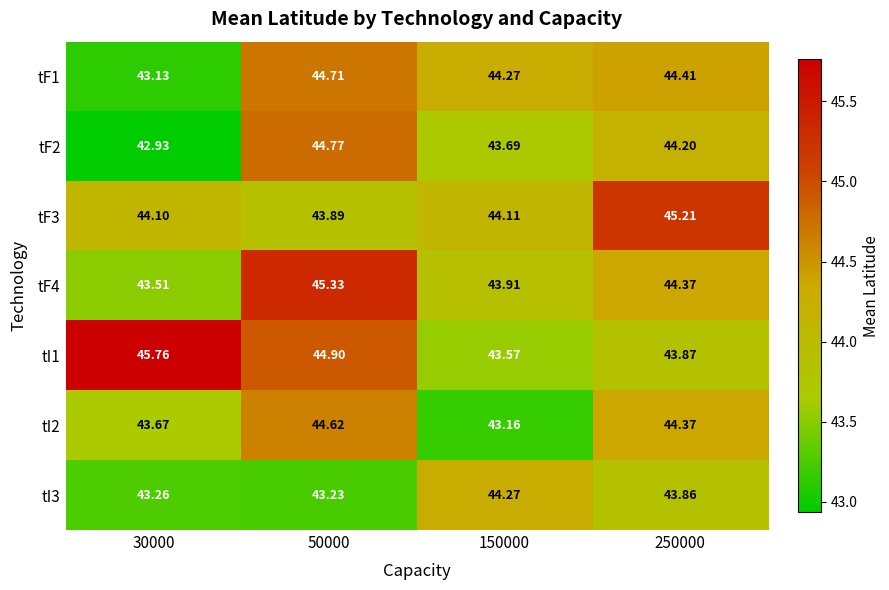

Which series changed the most between 30000 and 250000?

tI1